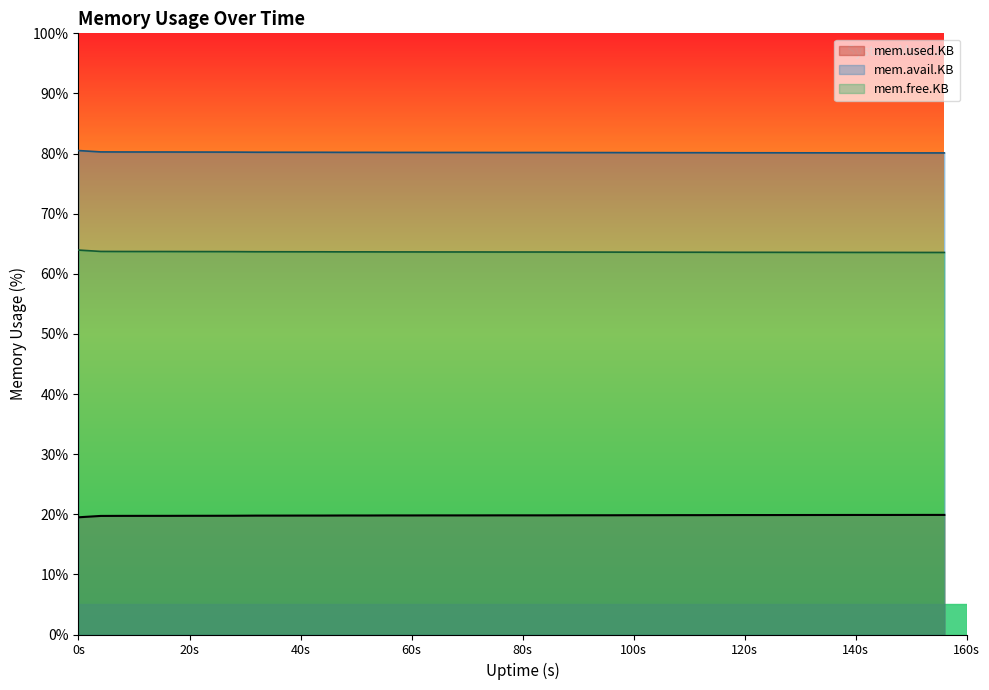

What is the sum of all mem.free.KB values?

2545.3